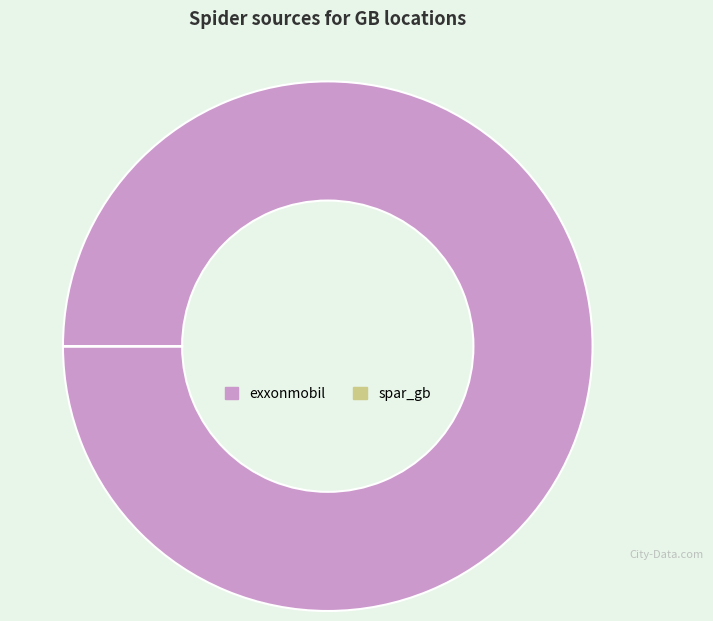

Which category has the biggest portion of the pie?

exxonmobil